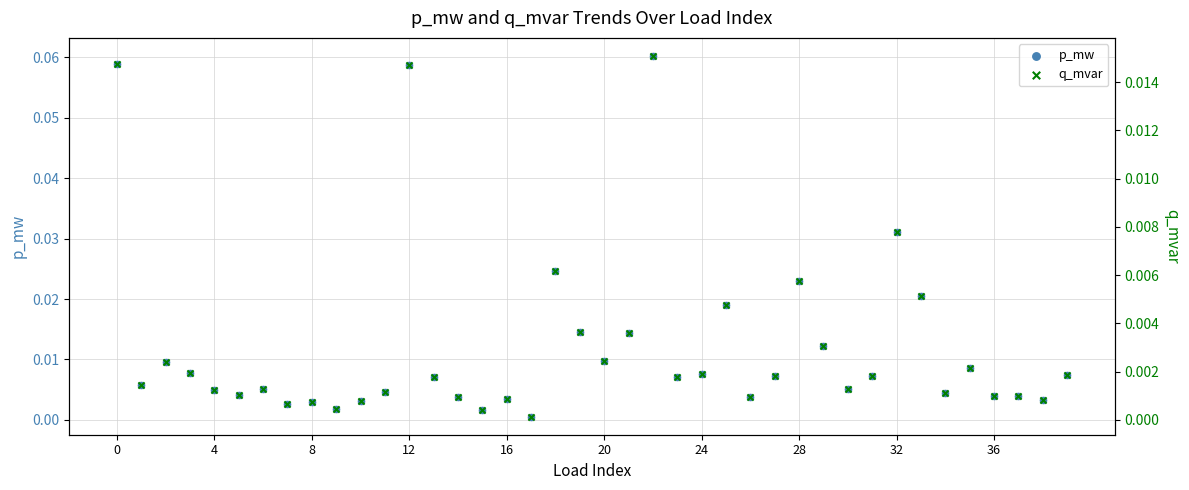

Which series has the widest spread of Y values?

p_mw